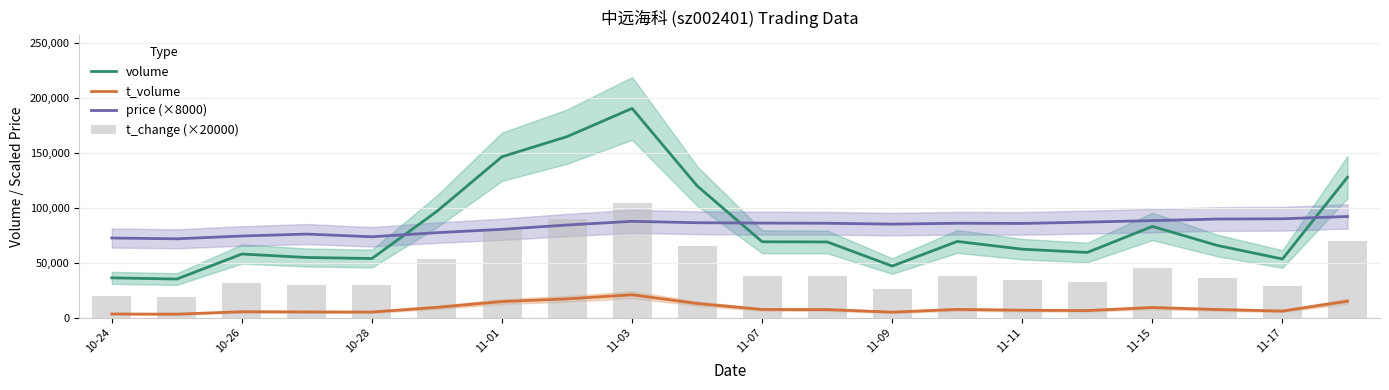

Read the price (×8000) value at 11.

85920.0